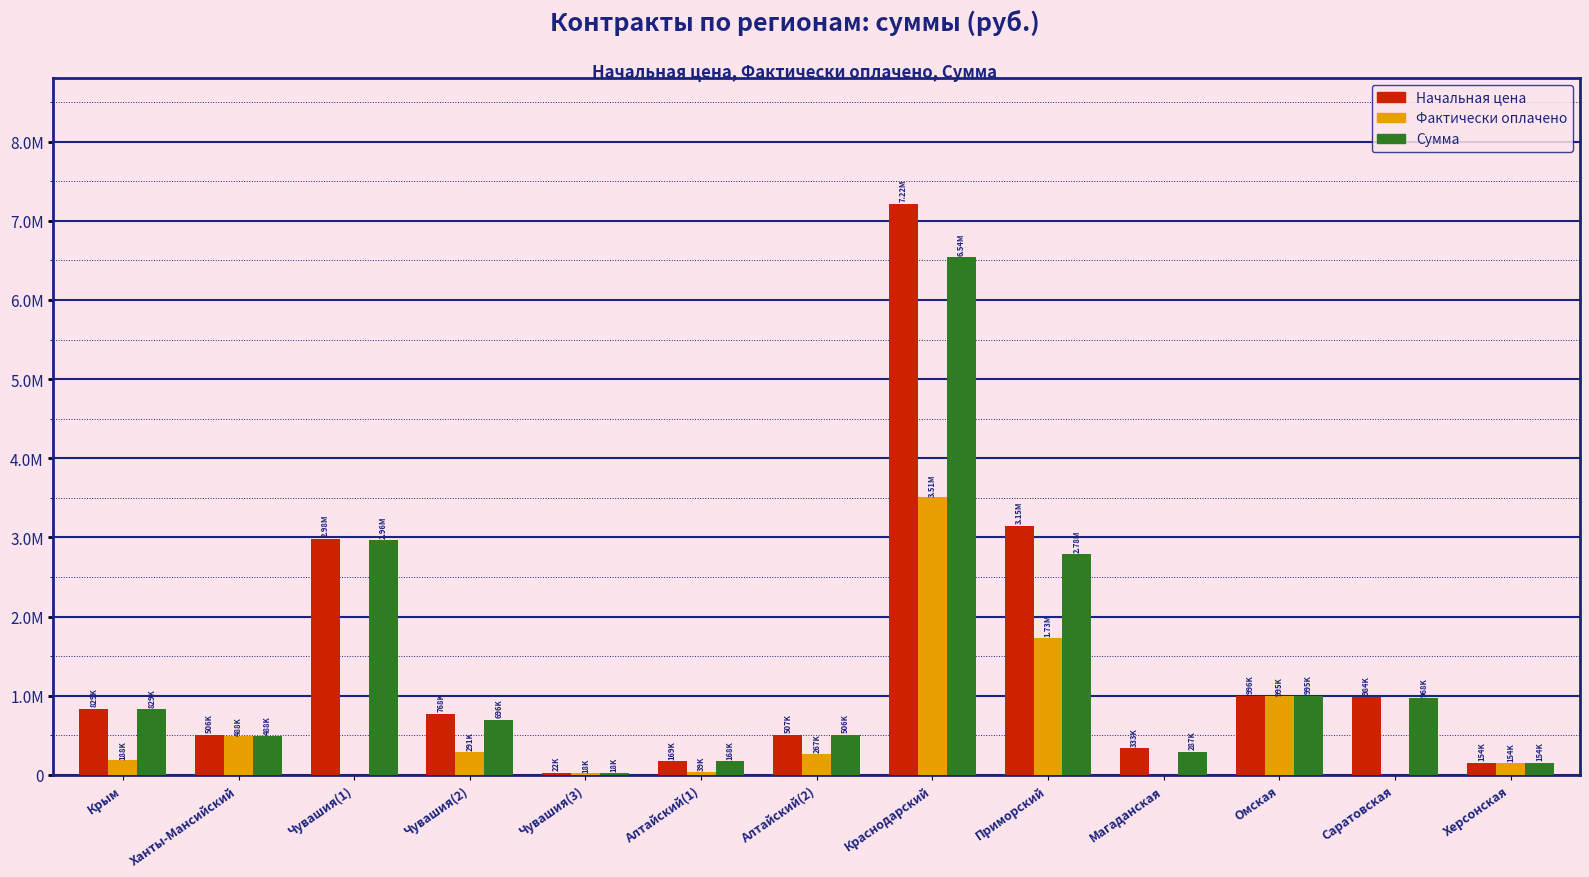

What are all the series names shown in the legend?

Начальная цена, Фактически оплачено, Сумма